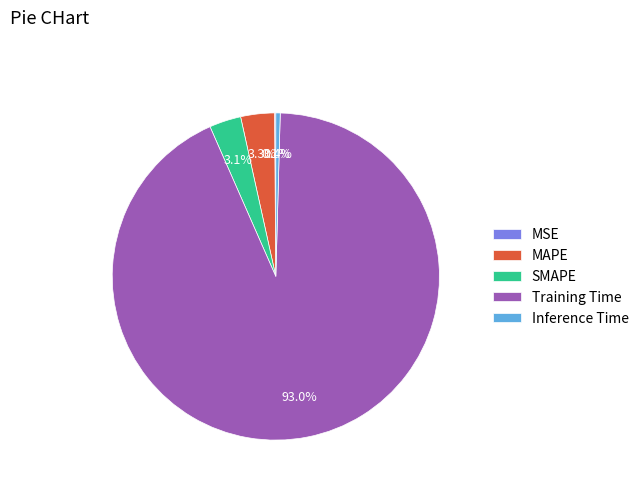

To the nearest percent, what is the average slice percentage?

20%